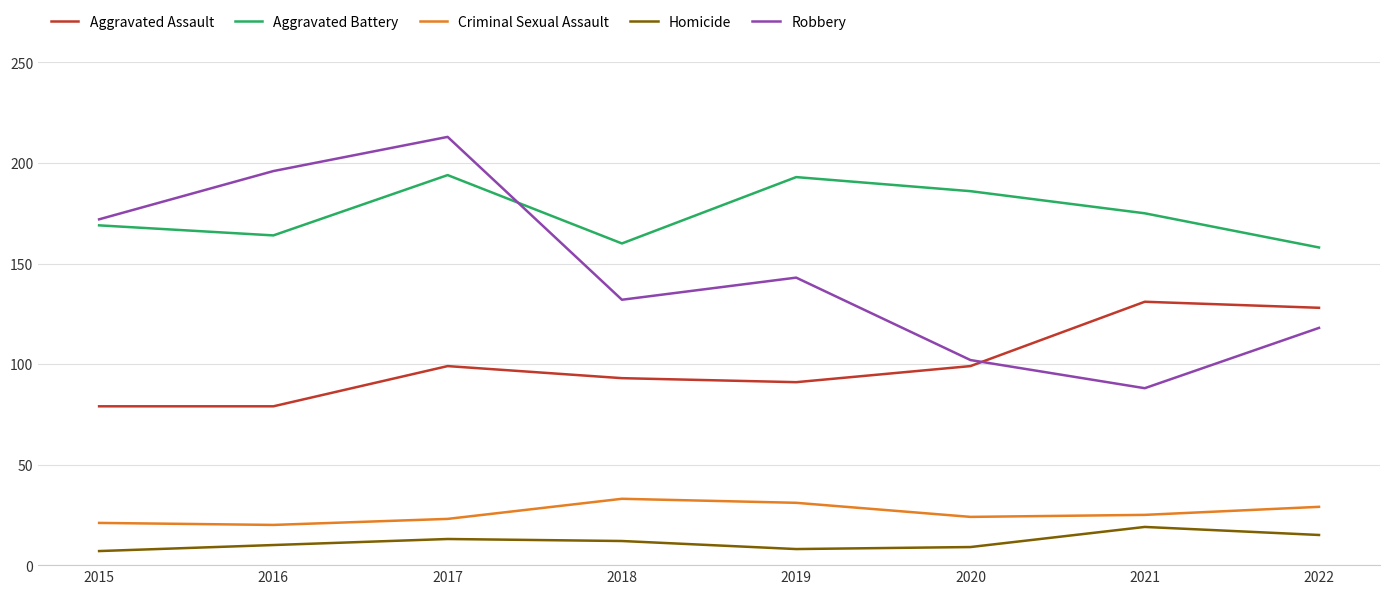

What is the difference between the maximum and minimum values in the Homicide series?

12